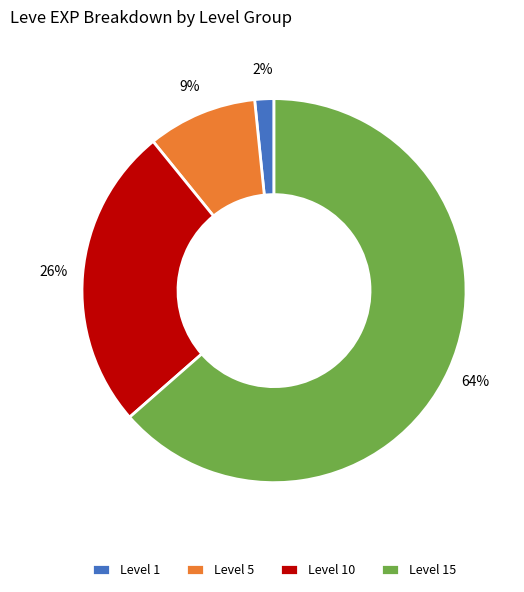

To the nearest percent, what portion does Level 10 represent?

26%